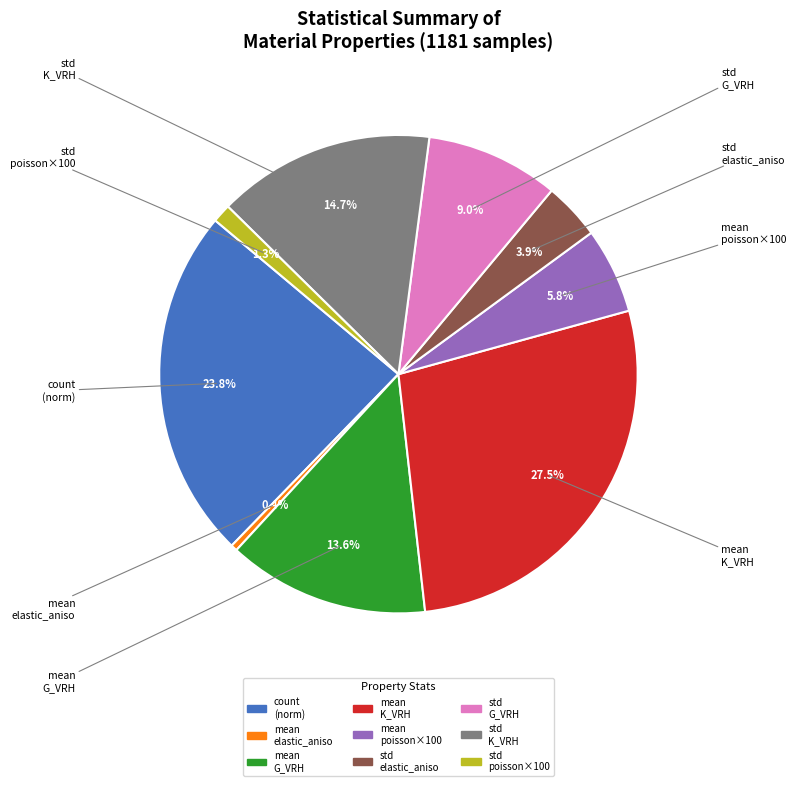

Does any single category account for the majority?

No